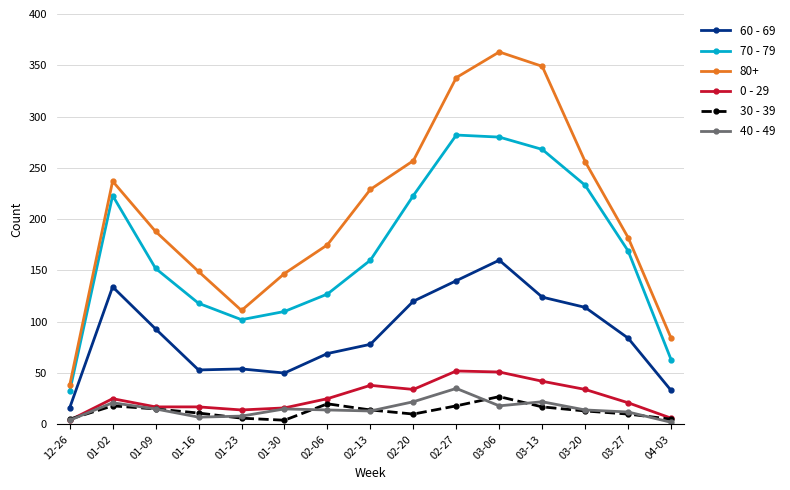

How many series are shown in this chart?

6